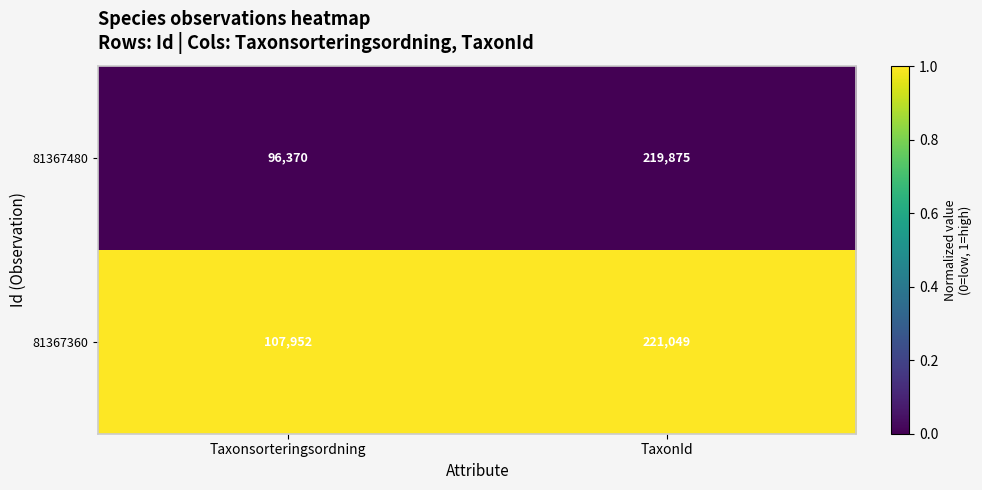

List the series in order of their overall mean, highest first.

81367360, 81367480